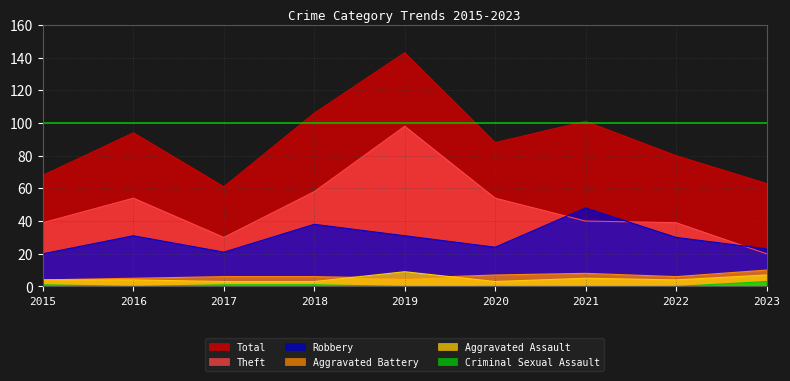

How many categories are shown in the chart?

9